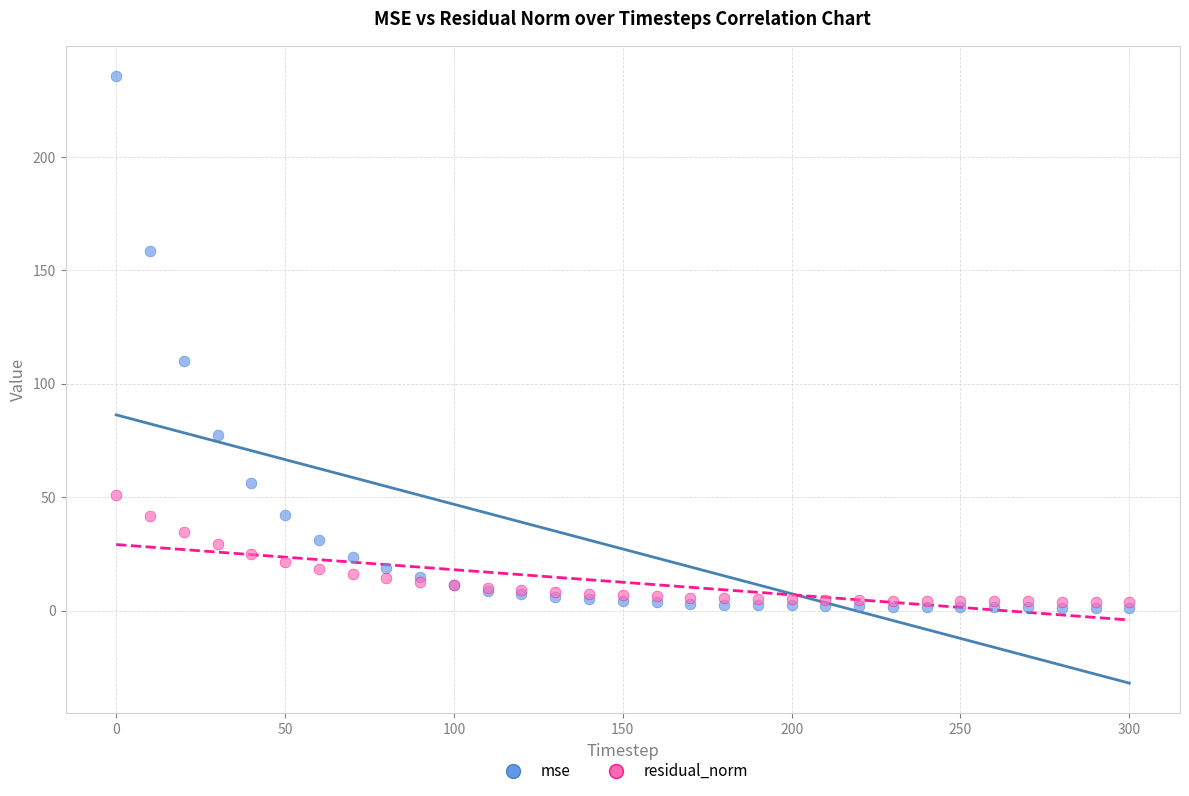

In the mse series, what Y value is closest to 118?

110.2